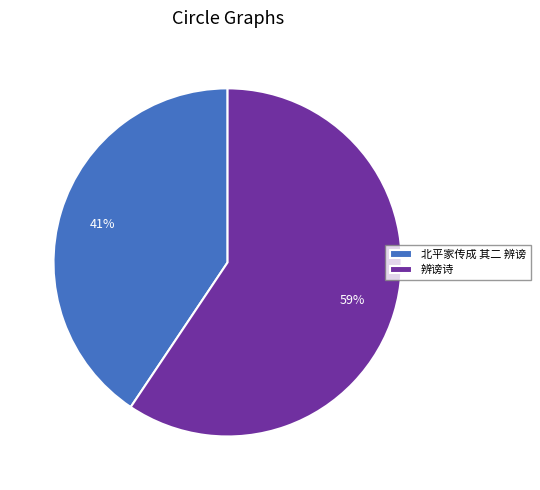

To the nearest percent, what is the combined percentage of 北平家传成 其二 辨谤 and 辨谤诗?

100%